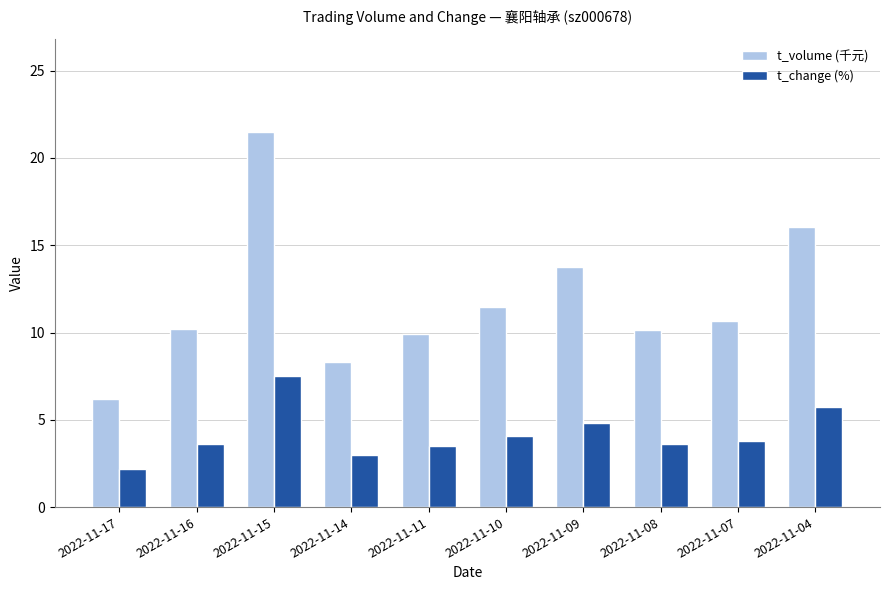

How many bars are there in total?

20